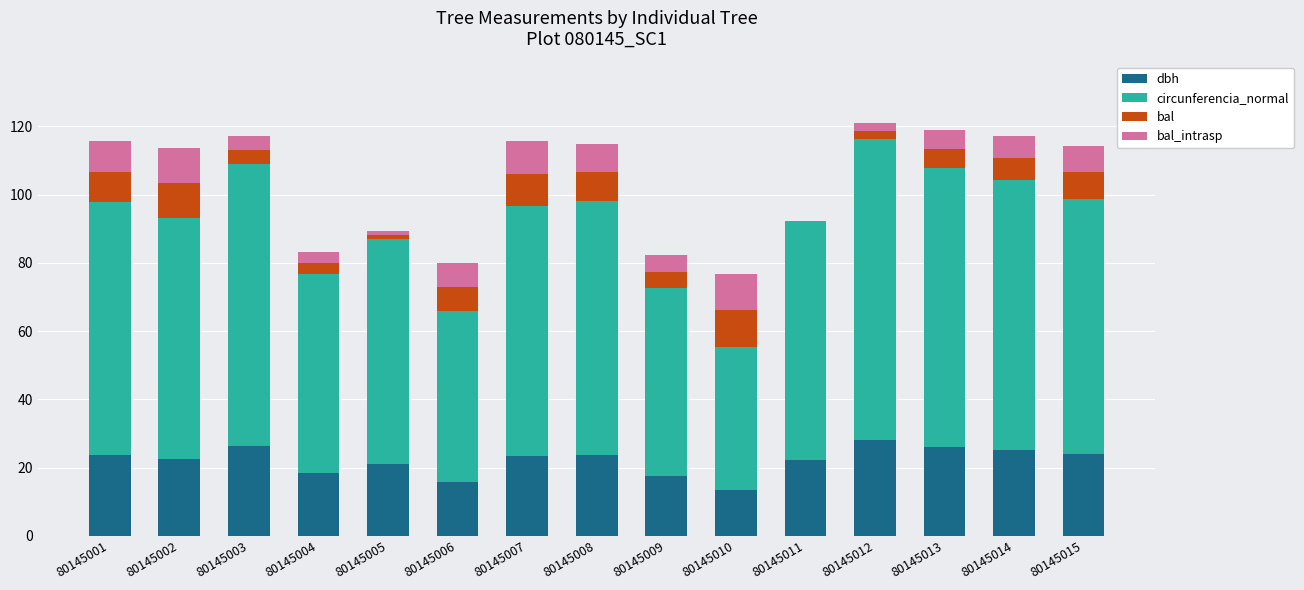

The dbh series shows 11.9 at 80145003. True or false?

False